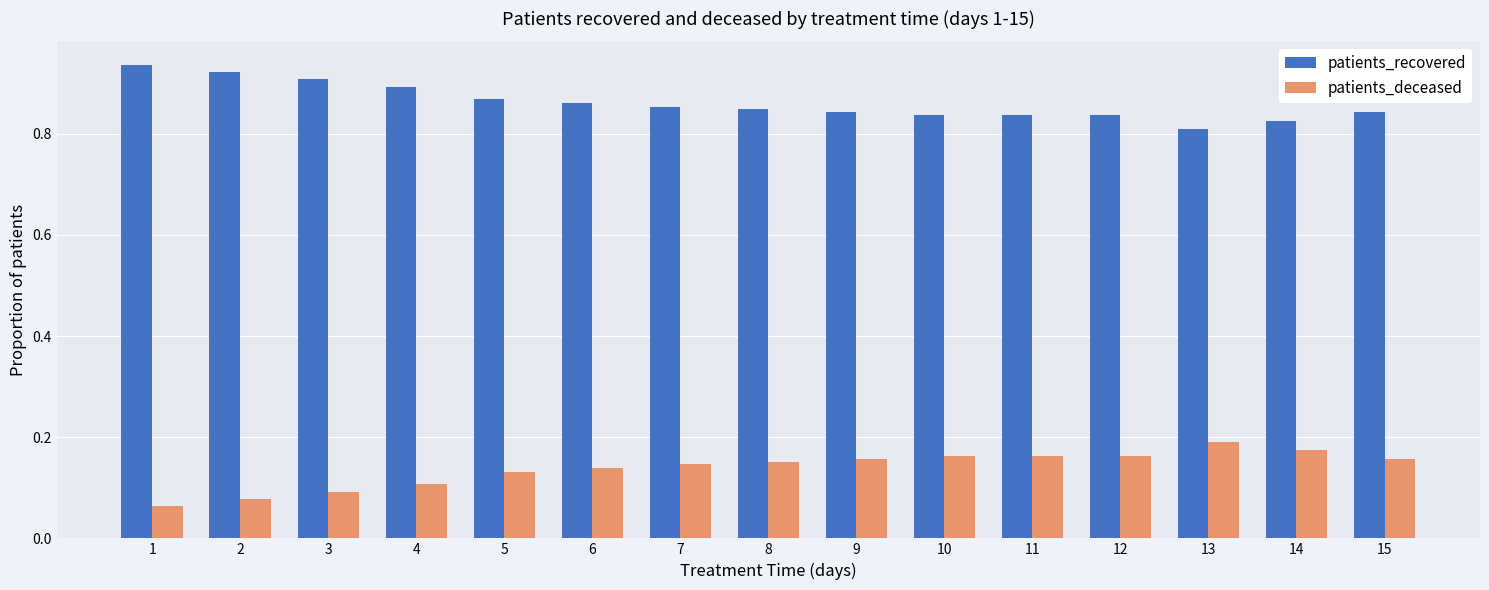

At which label is patients_deceased closest to 0?

1